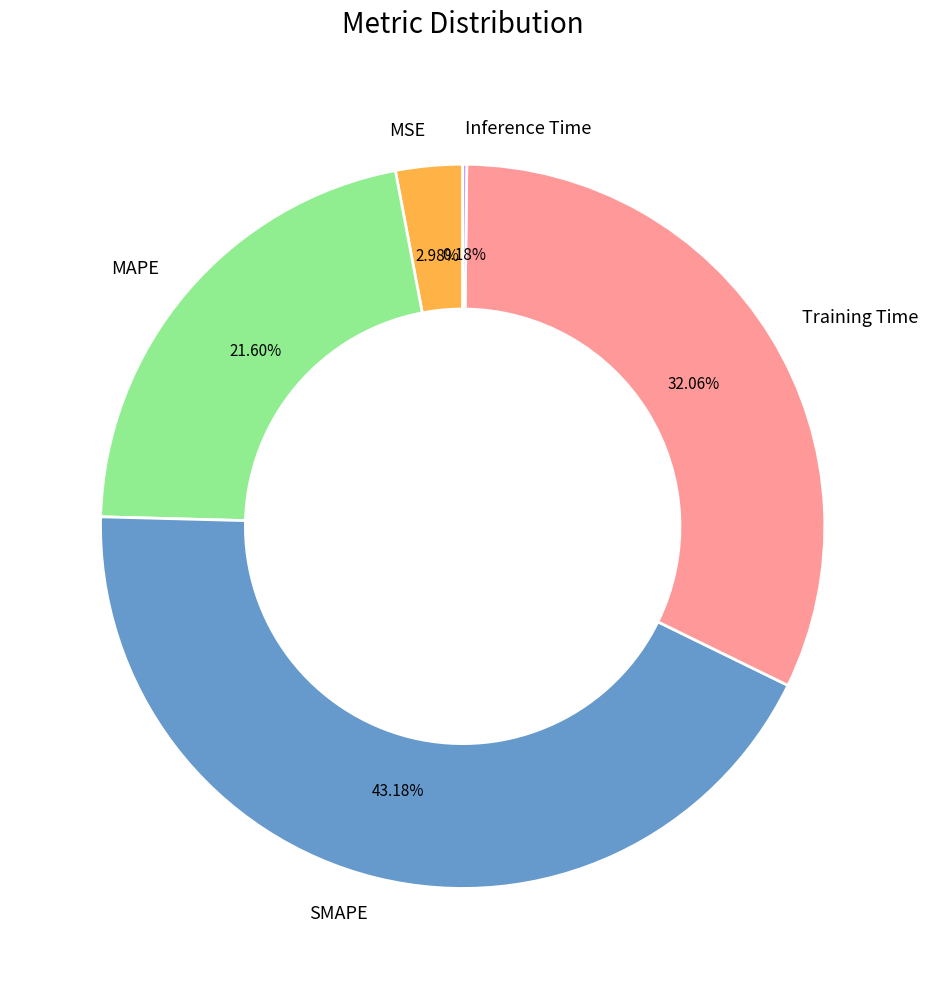

True or false: SMAPE accounts for 33% of the total.

False